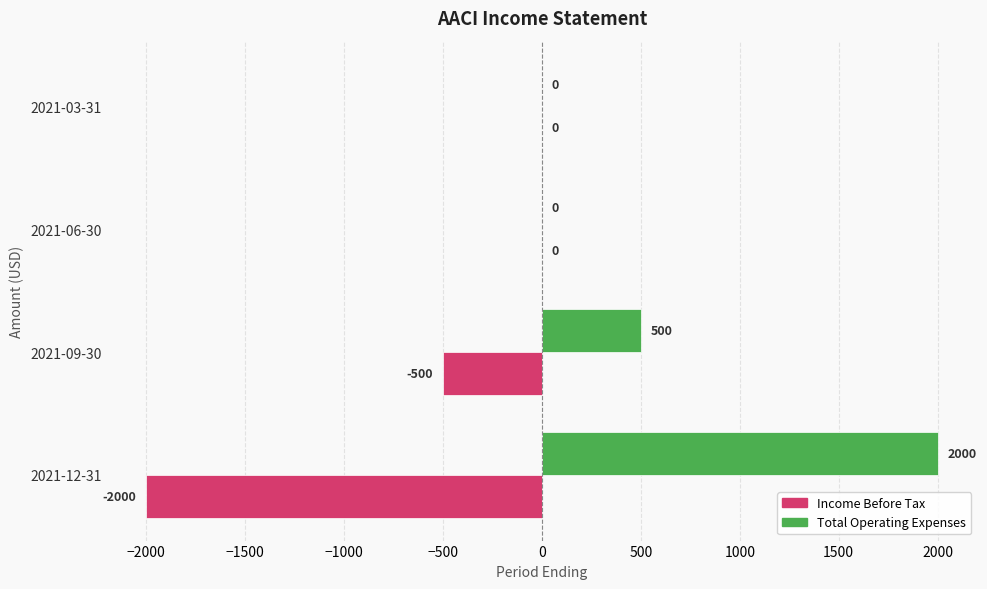

The value of Total Operating Expenses at 2021-12-31 is 2000. True or false?

True